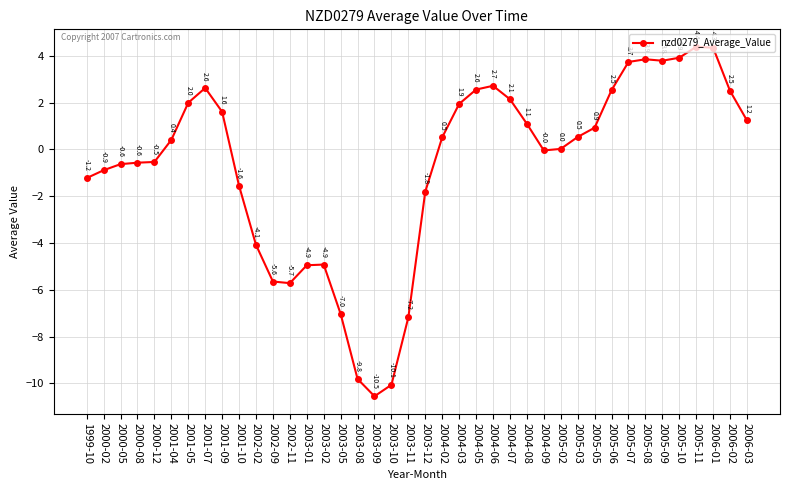

How many points are higher than both their immediate neighbors (excluding endpoints)?

5